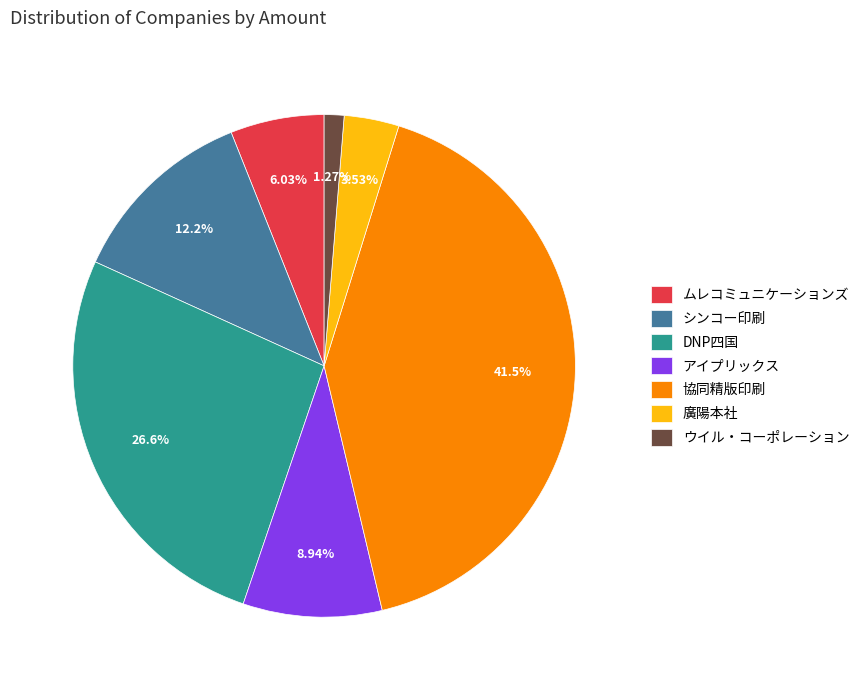

Which category has the smallest portion of the pie?

ウイル・コーポレーション